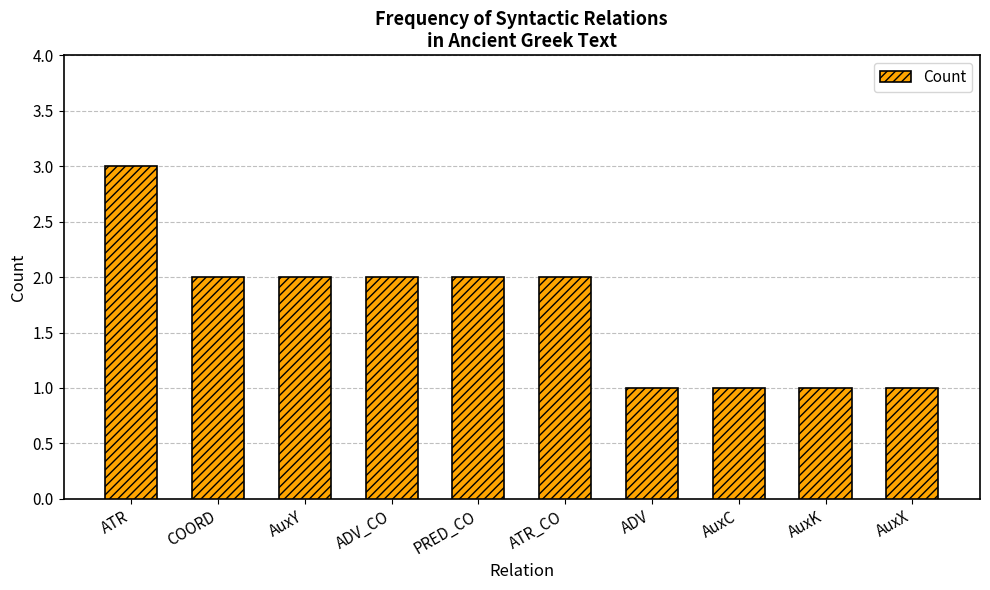

Which category has the highest value across all series?

ATR